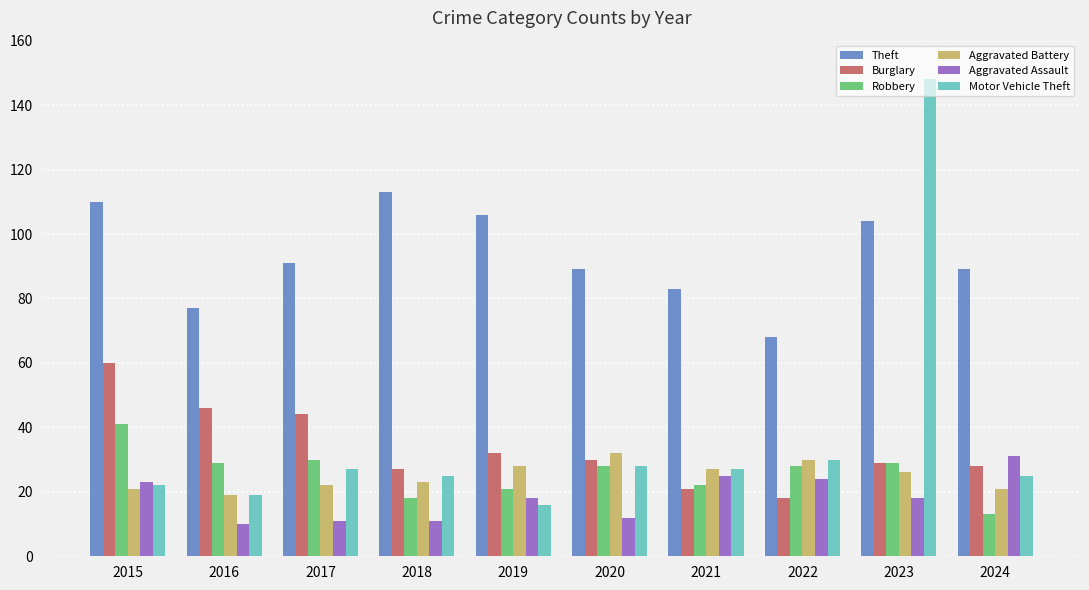

Is the value of Robbery at 2023 greater than the value of Theft at 2019?

No